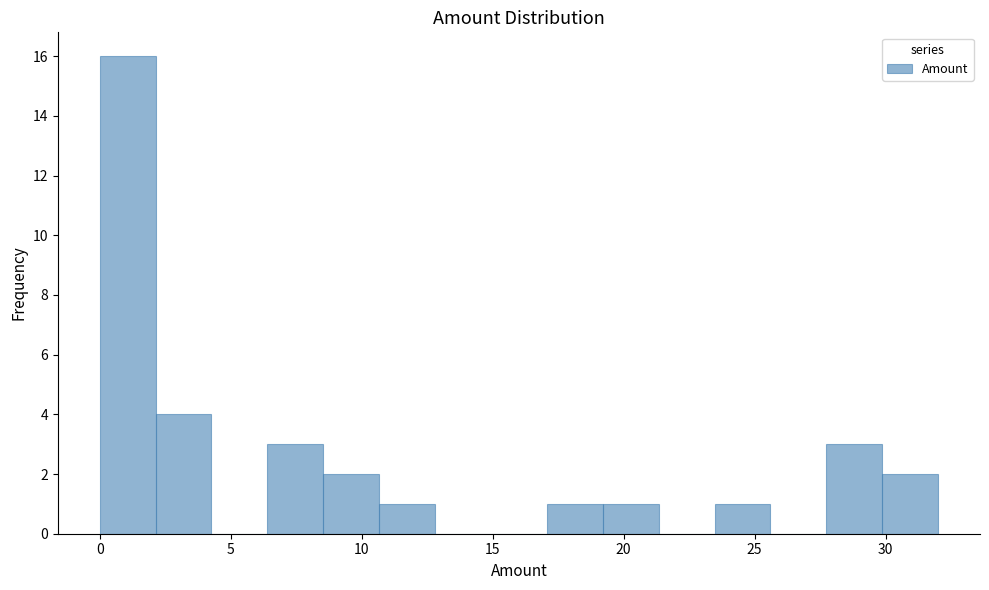

Over which range of the x-axis is the bar tallest?

0.0 to 2.0